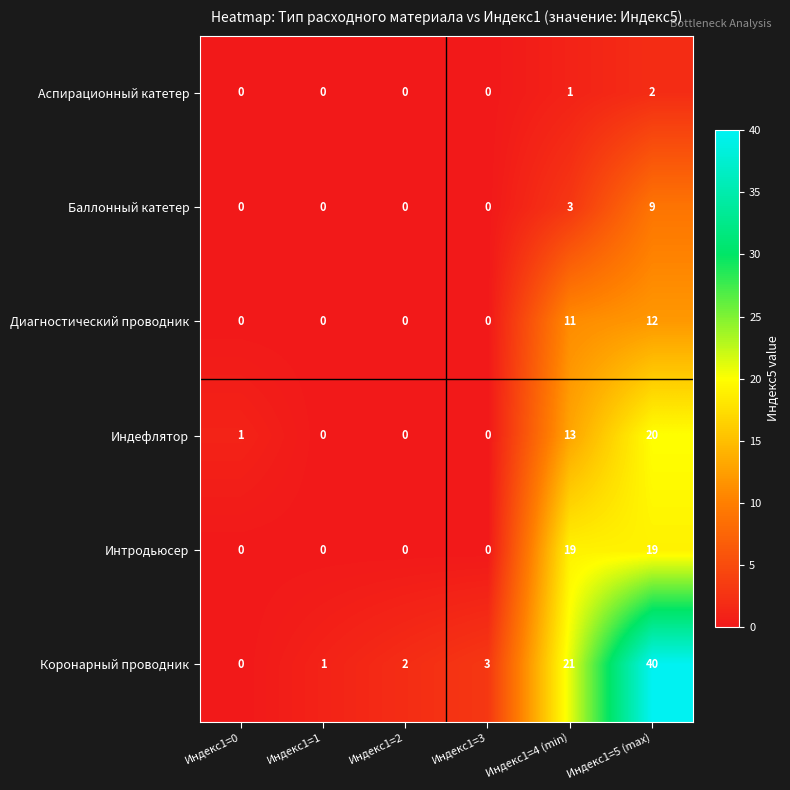

True or false: Баллонный катетер has a value of 9 at Индекс1=5 (max).

True